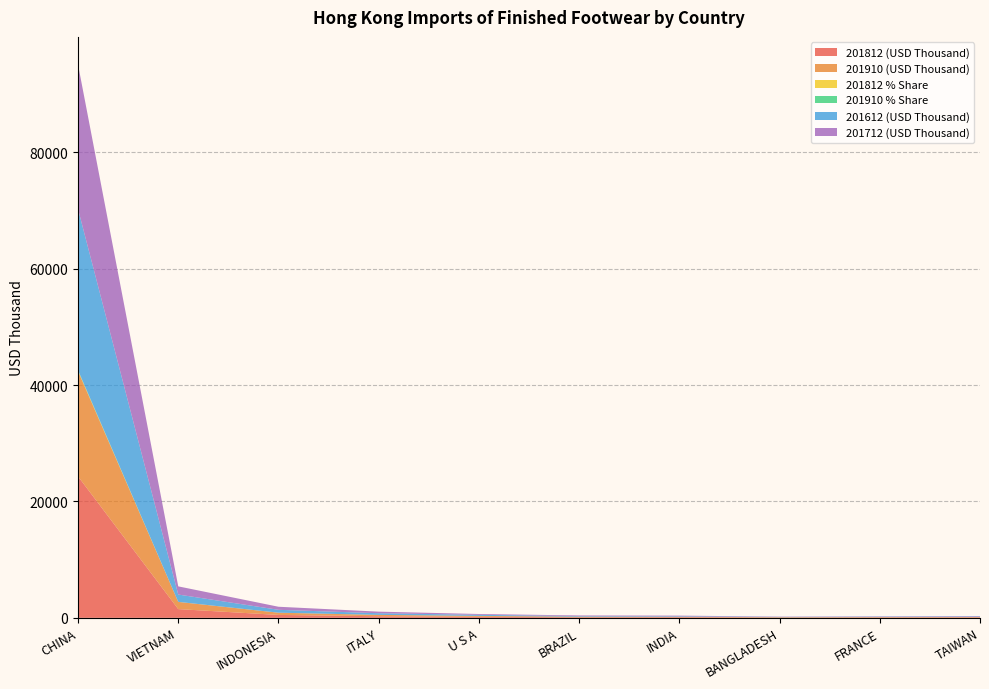

Reading right to left, transcribe all the data shown in this chart.

201812 (USD Thousand): TAIWAN=77.5	FRANCE=68.1	BANGLADESH=47.0	INDIA=106.6	BRAZIL=103.0	U S A=178.8	ITALY=274.0	INDONESIA=498.4	VIETNAM=1500.1	CHINA=24306.5
201910 (USD Thousand): TAIWAN=64.5	FRANCE=65.4	BANGLADESH=67.6	INDIA=69.0	BRAZIL=93.5	U S A=154.8	ITALY=231.0	INDONESIA=382.7	VIETNAM=1235.6	CHINA=18076.9
201812 % Share: TAIWAN=0.3	FRANCE=0.2	BANGLADESH=0.2	INDIA=0.4	BRAZIL=0.4	U S A=0.6	ITALY=1.0	INDONESIA=1.8	VIETNAM=5.4	CHINA=87.3
201910 % Share: TAIWAN=0.3	FRANCE=0.3	BANGLADESH=0.3	INDIA=0.3	BRAZIL=0.4	U S A=0.7	ITALY=1.1	INDONESIA=1.8	VIETNAM=5.9	CHINA=86.1
201612 (USD Thousand): TAIWAN=87.9	FRANCE=66.9	BANGLADESH=44.3	INDIA=95.2	BRAZIL=98.8	U S A=182.0	ITALY=282.3	INDONESIA=494.5	VIETNAM=1255.7	CHINA=27692.8
201712 (USD Thousand): TAIWAN=78.7	FRANCE=59.2	BANGLADESH=48.3	INDIA=107.1	BRAZIL=112.0	U S A=140.7	ITALY=273.8	INDONESIA=525.5	VIETNAM=1404.3	CHINA=24828.2